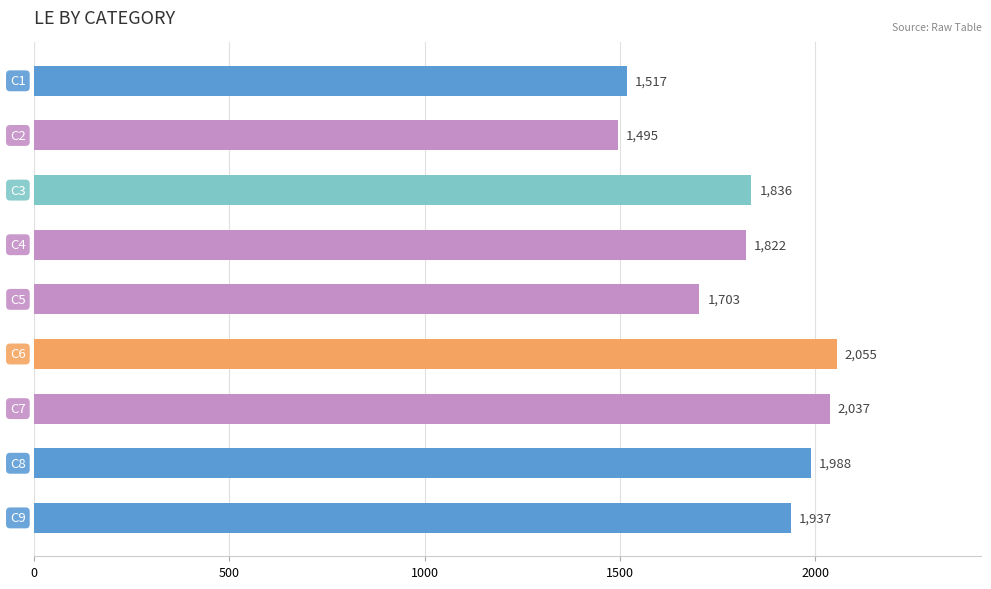

Reading bottom to top, what are all the values shown in this chart?

1937	1988	2037	2055	1703	1822	1836	1495	1517